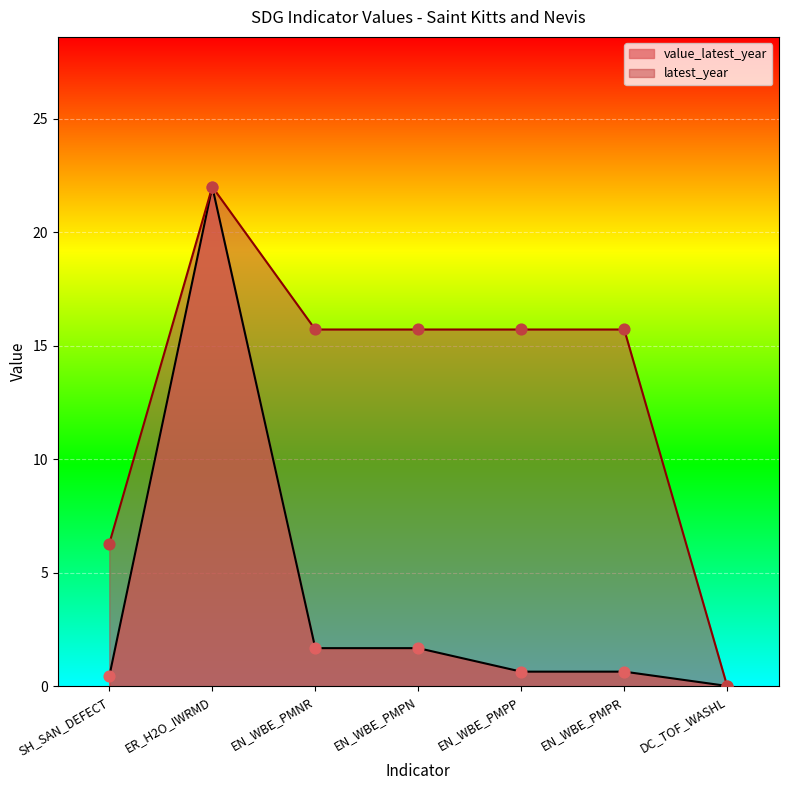

Which series has the largest Y range (max minus min)?

latest_year